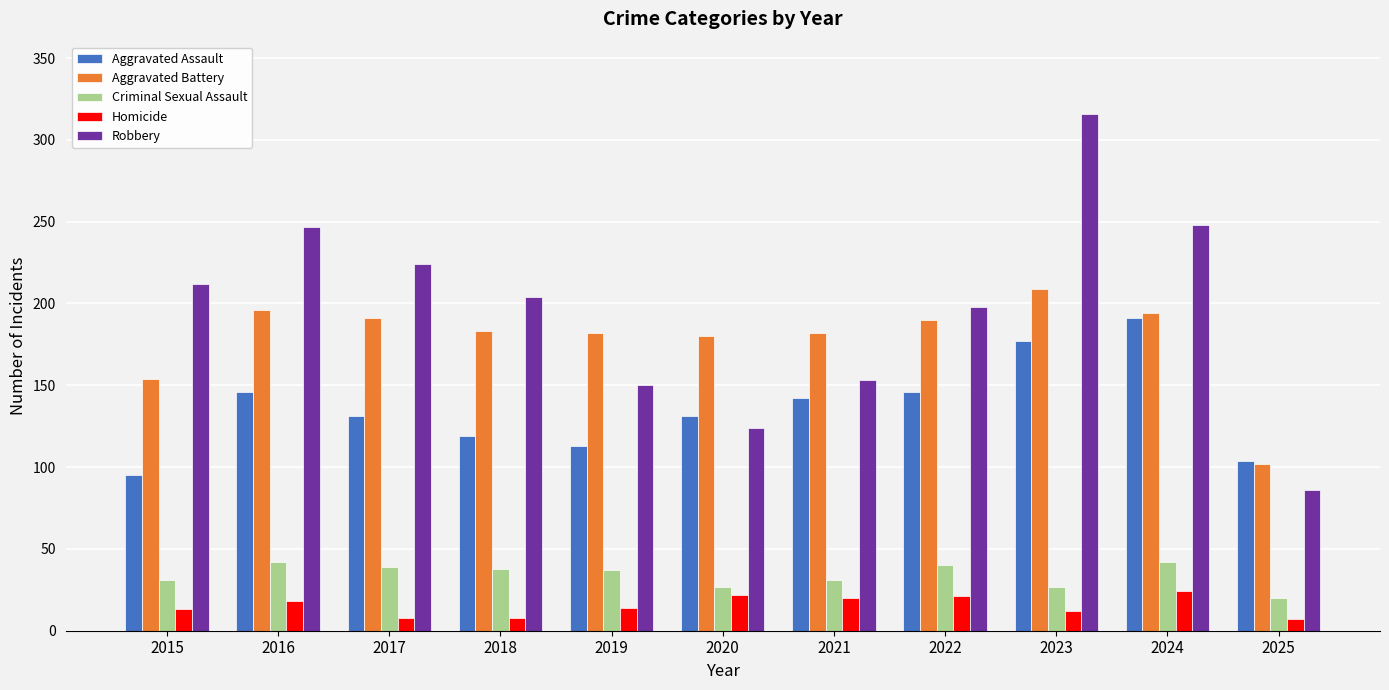

Is the value of Aggravated Battery at 2025 greater than the value of Robbery at 2017?

No